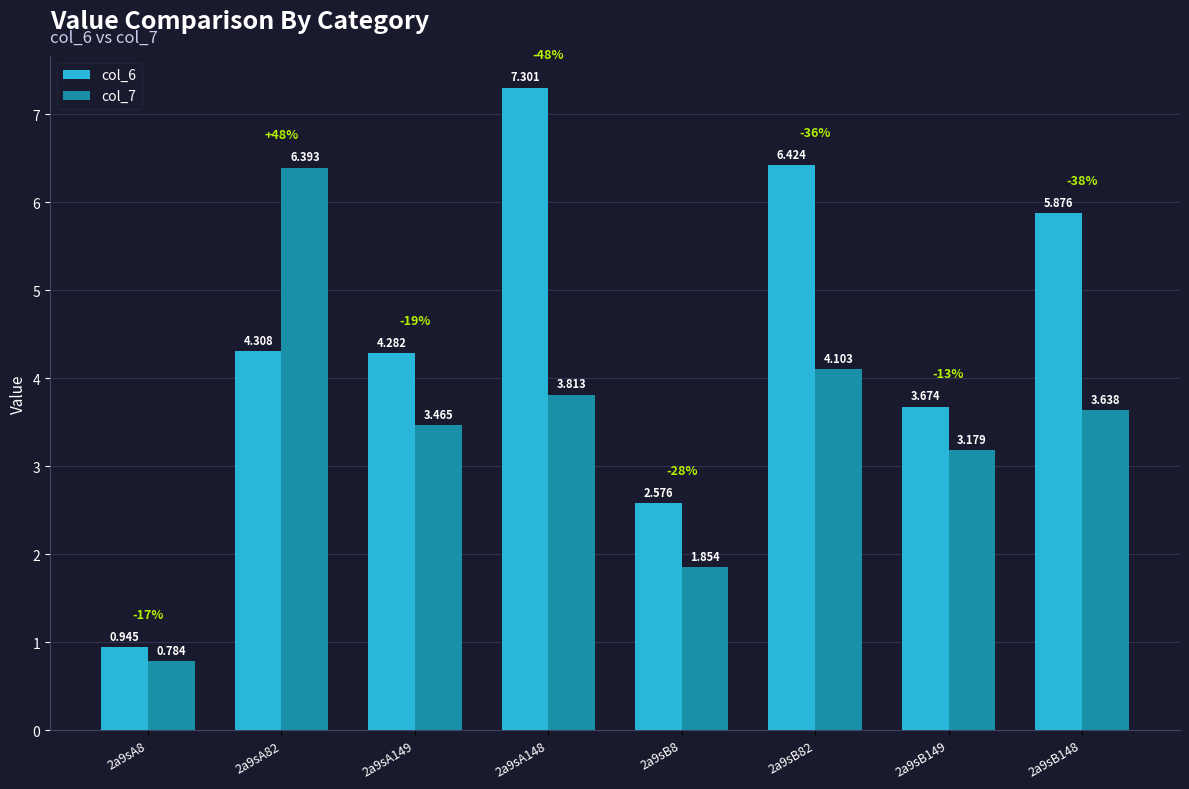

What is the difference between the maximum and minimum values in the col_6 series?

6.4